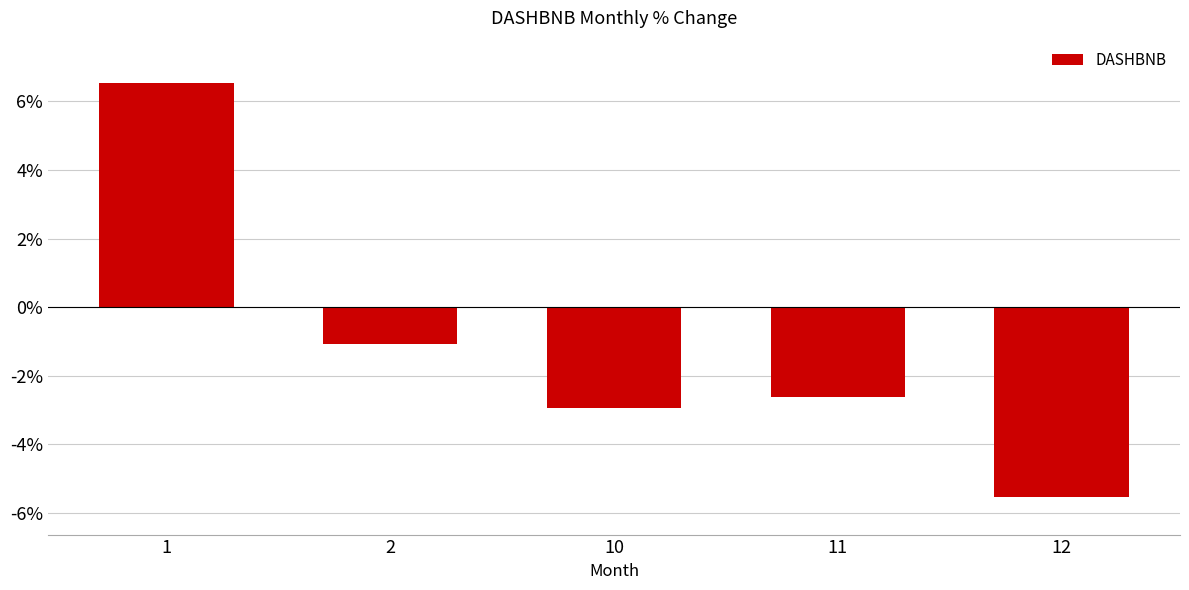

At which category does the chart reach its peak across all series?

1